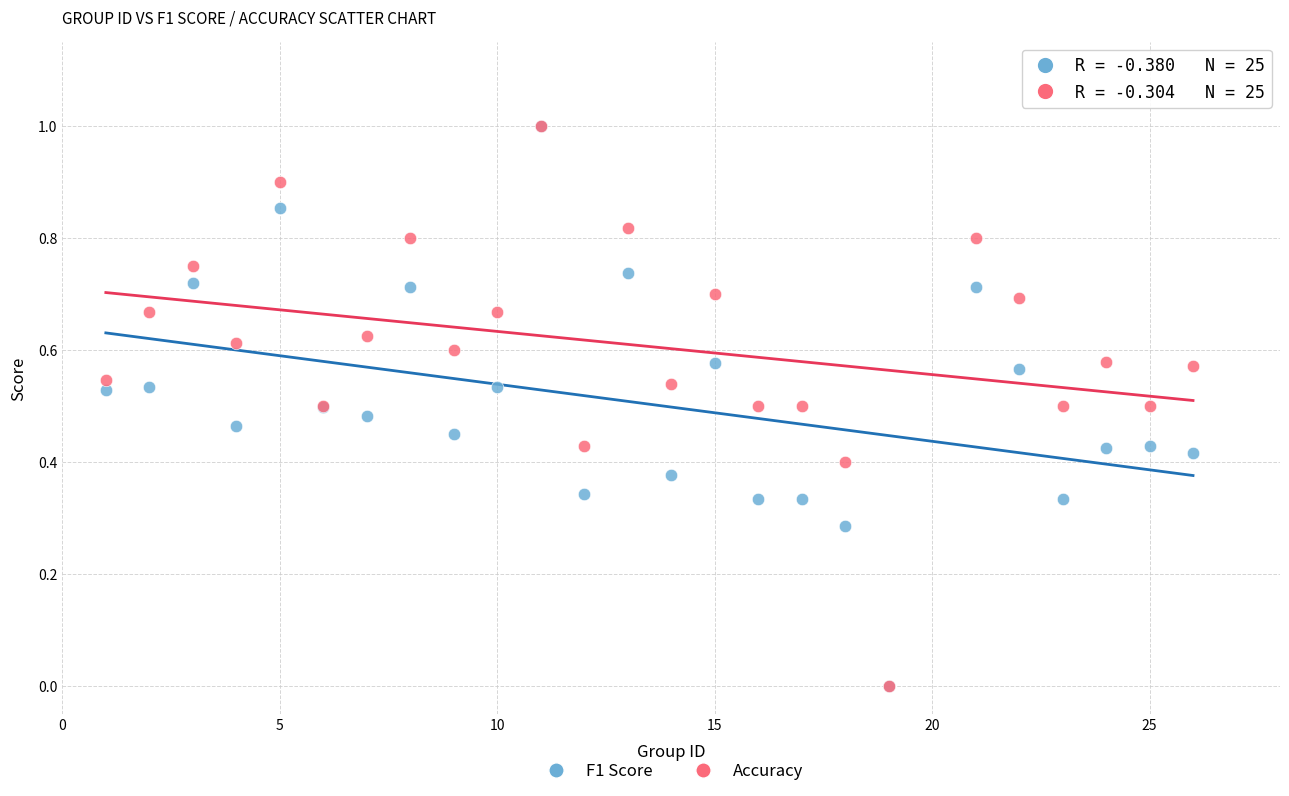

What are all the series names shown in the legend?

F1 Score, Accuracy